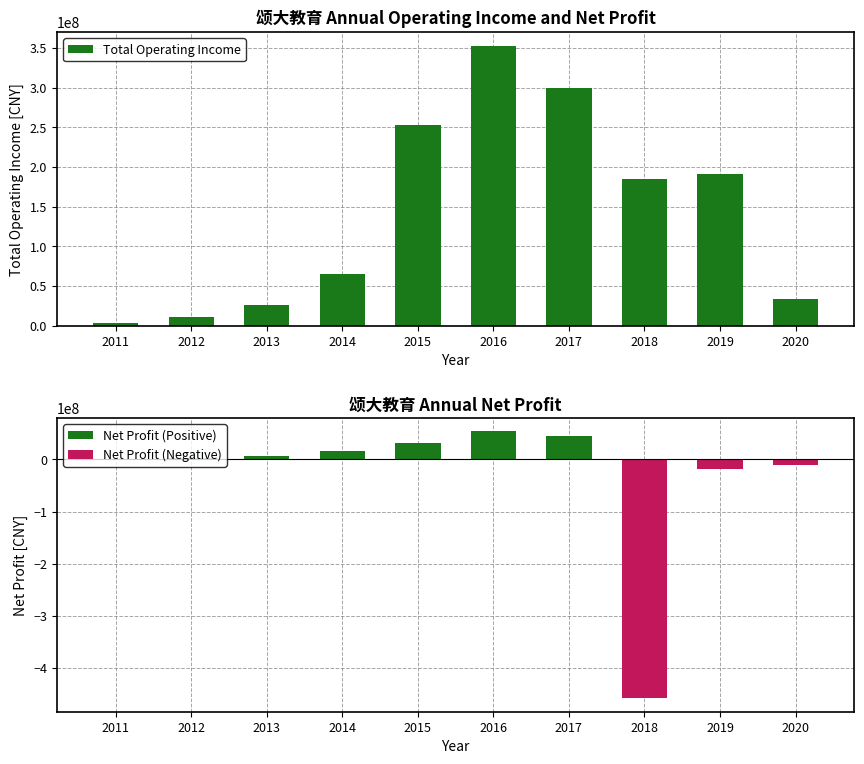

The Net Profit (Negative) series shows -159668758.8 at 2017. True or false?

False